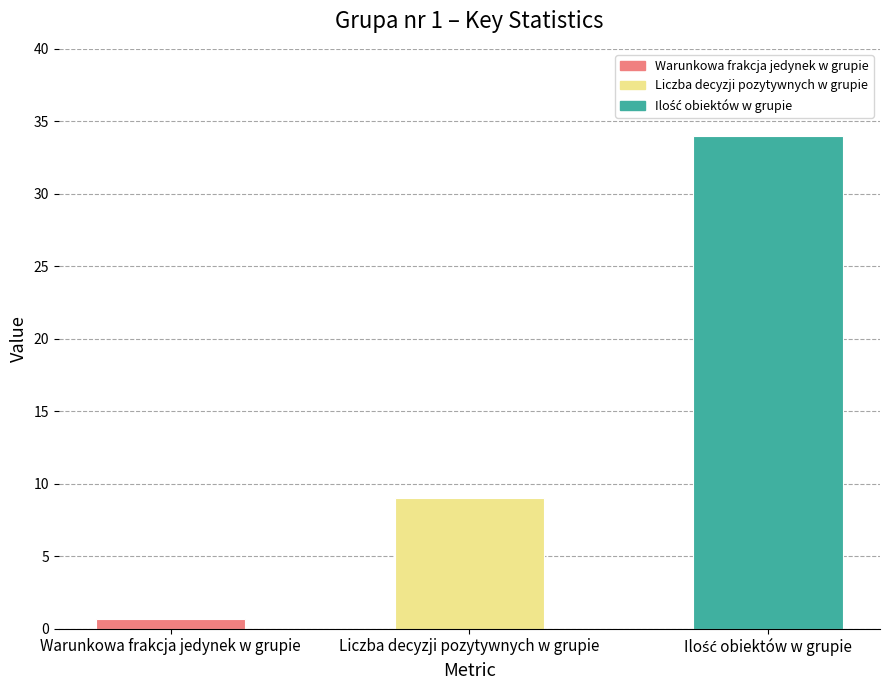

How many distinct data groups are displayed?

1